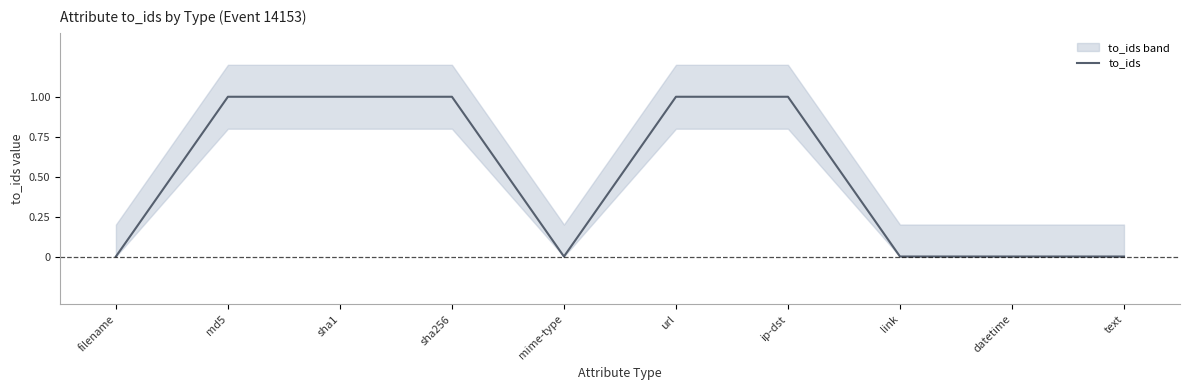

What is the change in value from sha1 to link?

-1